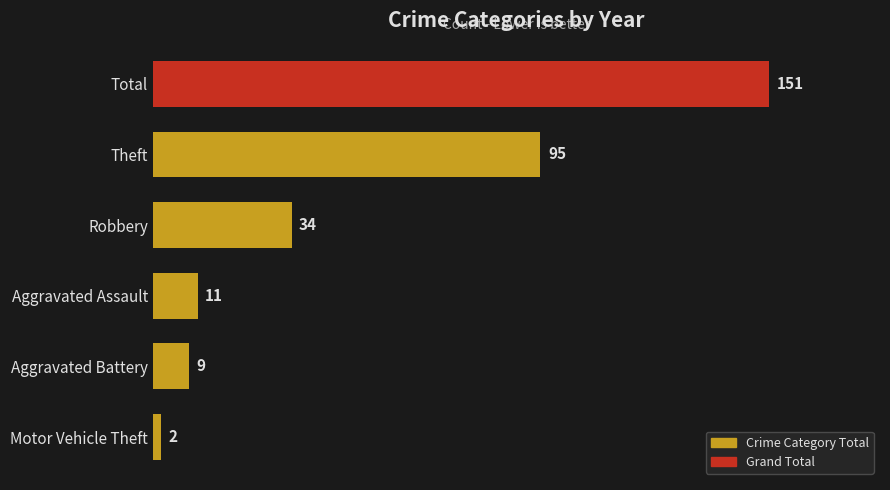

Count the number of data series in this chart.

1